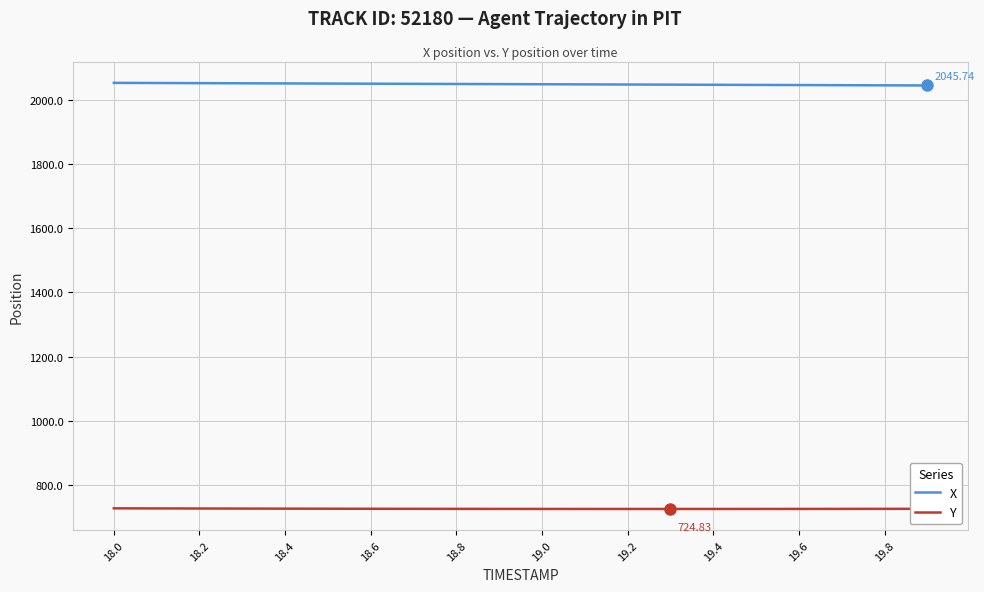

List the series in order of their peak value, lowest first.

Y, X